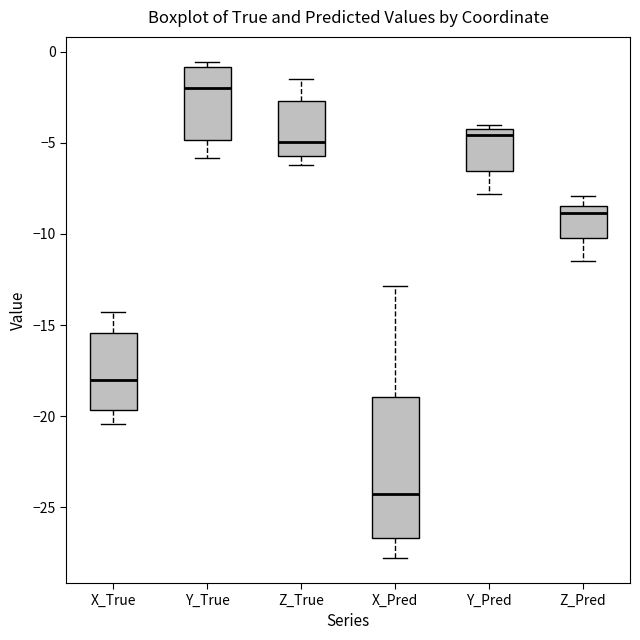

Reading left to right, read every box against the y-axis: the position of its median line, the range the box covers, and the ends of its whiskers. The values are not printed on the chart, so give them approximately, as read against the axis.

X_True: median -18.0, box -19.5 to -15.5, whiskers -20.5 to -14.5
Y_True: median -2.0, box -5.0 to -1.0, whiskers -6.0 to -0.5
Z_True: median -5.0, box -5.5 to -2.5, whiskers -6.0 to -1.5
X_Pred: median -24.5, box -26.5 to -19.0, whiskers -28.0 to -13.0
Y_Pred: median -4.5, box -6.5 to -4.0, whiskers -8.0 to -4.0 (just above the box's upper edge)
Z_Pred: median -9.0, box -10.0 to -8.5, whiskers -11.5 to -8.0